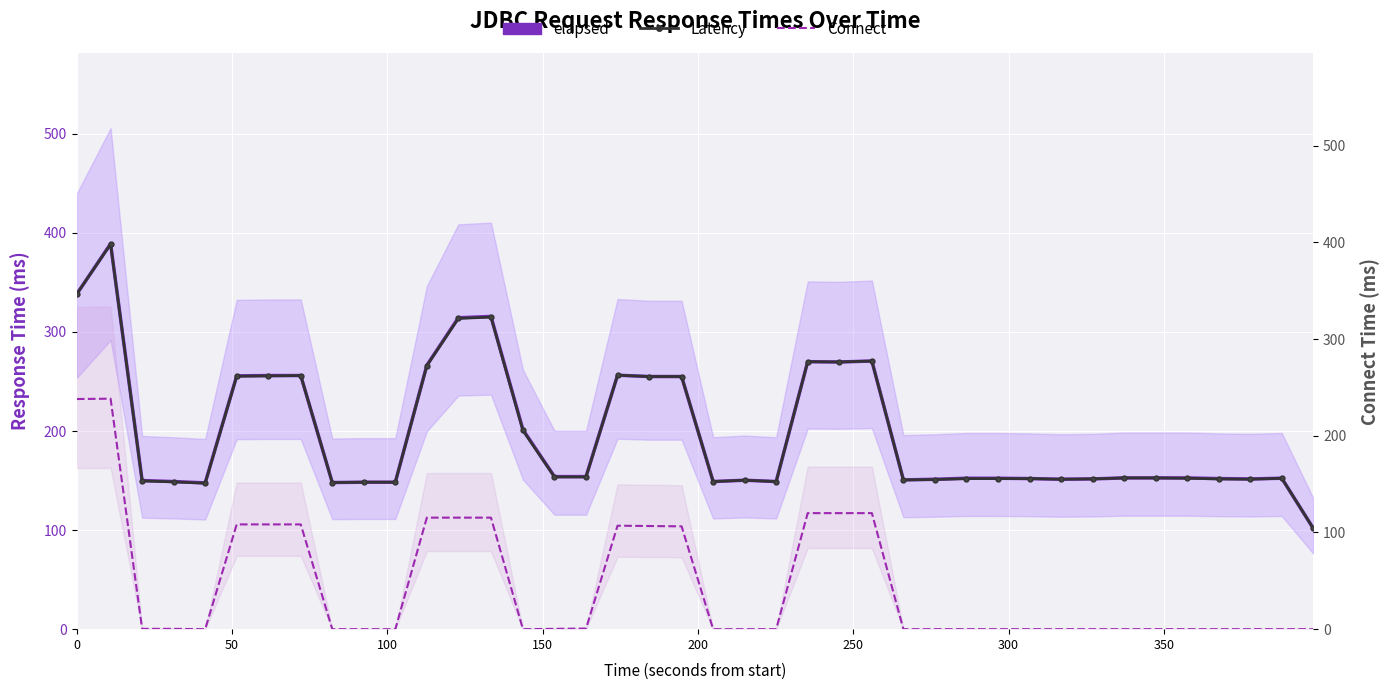

Rank the series by their maximum value, from lowest to highest.

Connect, Latency, elapsed